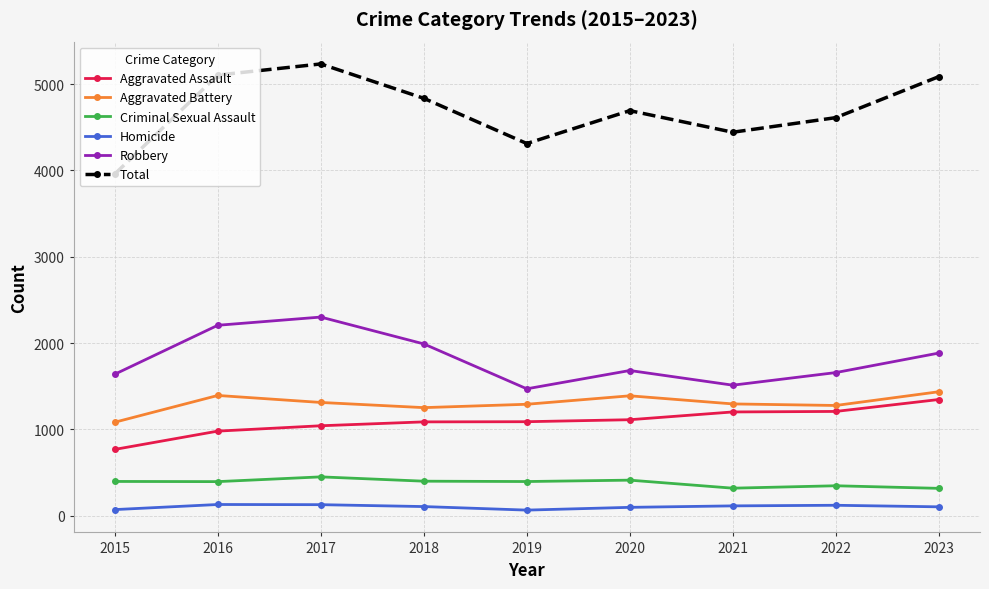

What are all the series names shown in the legend?

Aggravated Assault, Aggravated Battery, Criminal Sexual Assault, Homicide, Robbery, Total